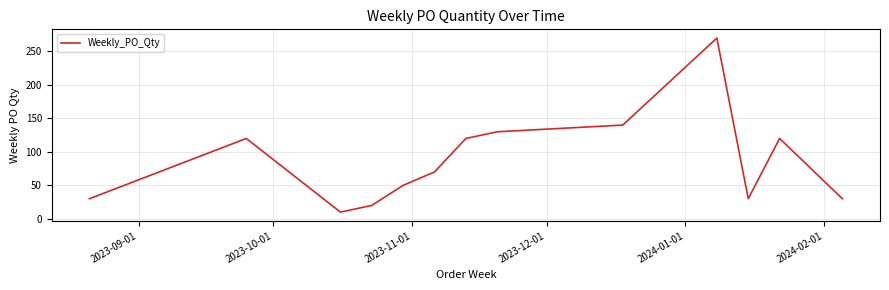

What is the greatest value displayed?

270